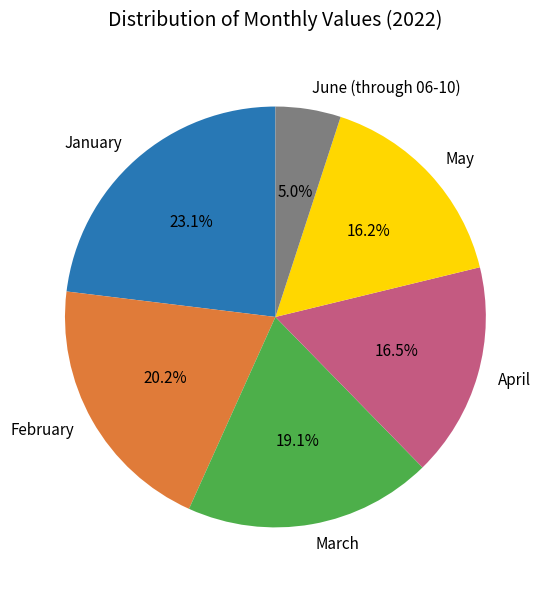

Combined, what portion of the pie is March and February?

39.3%